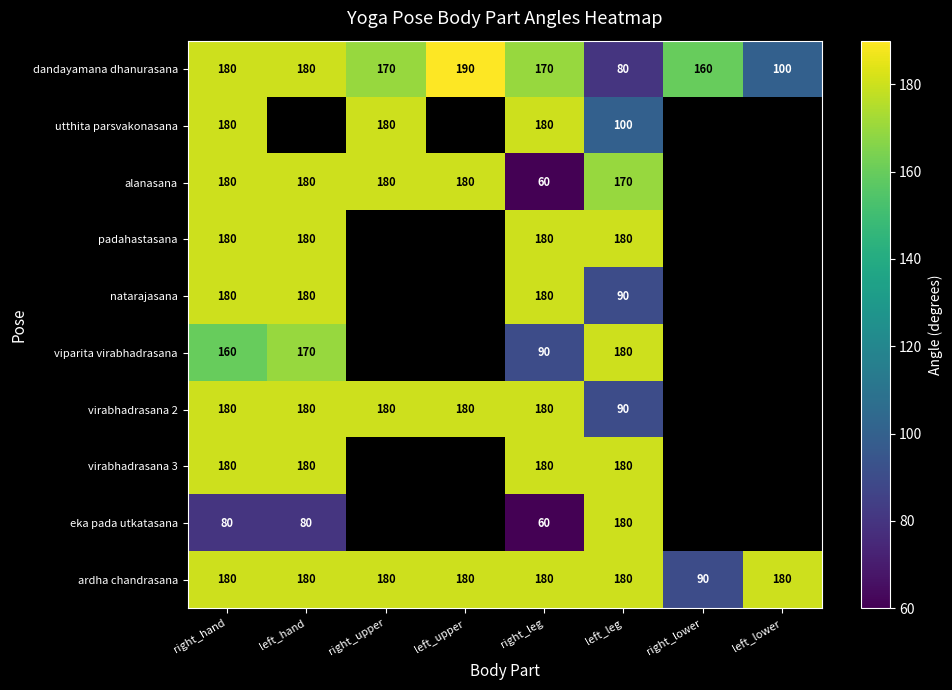

What is the total value across all series at right_hand?

1680